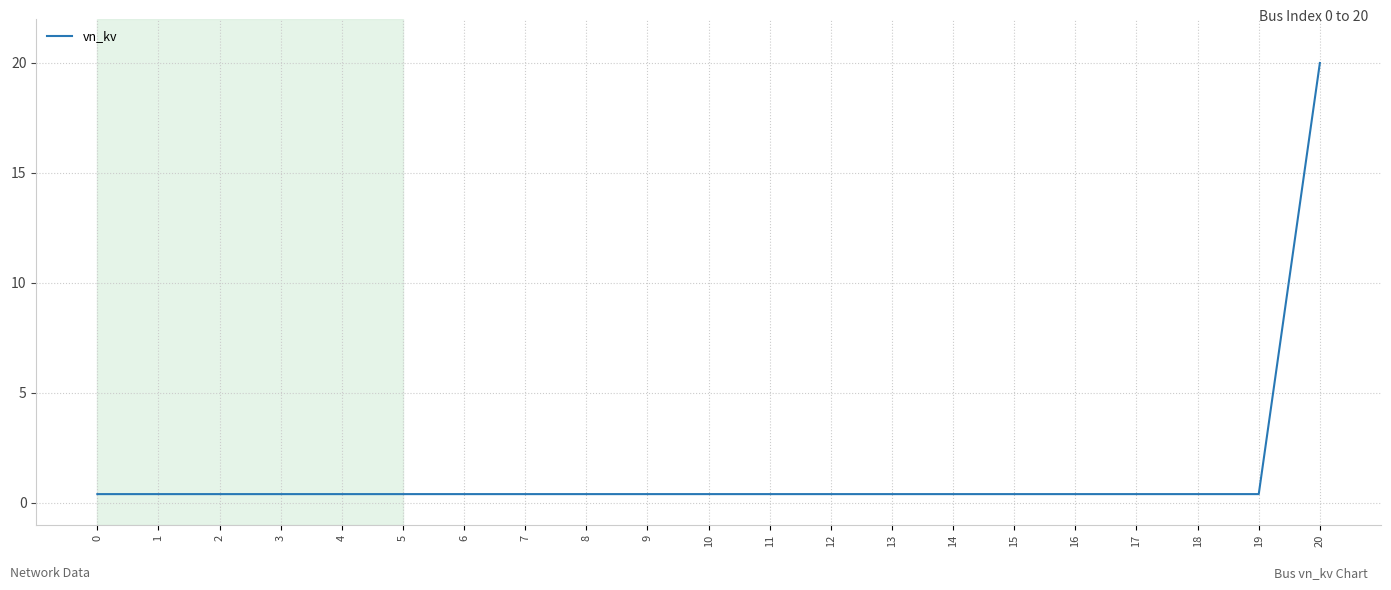

What is the difference between the maximum and minimum values?

19.6